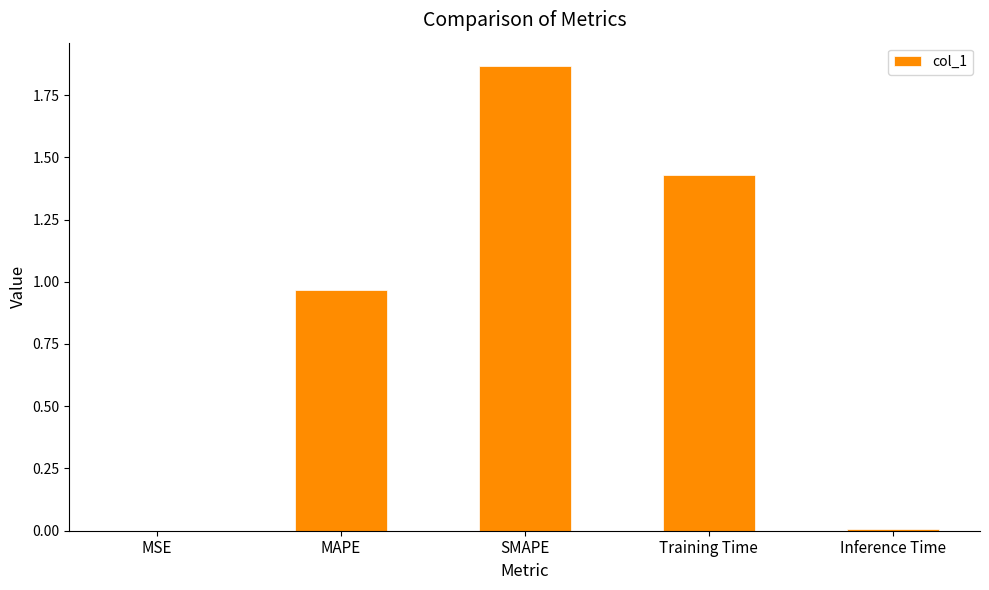

What is the average value?

0.9